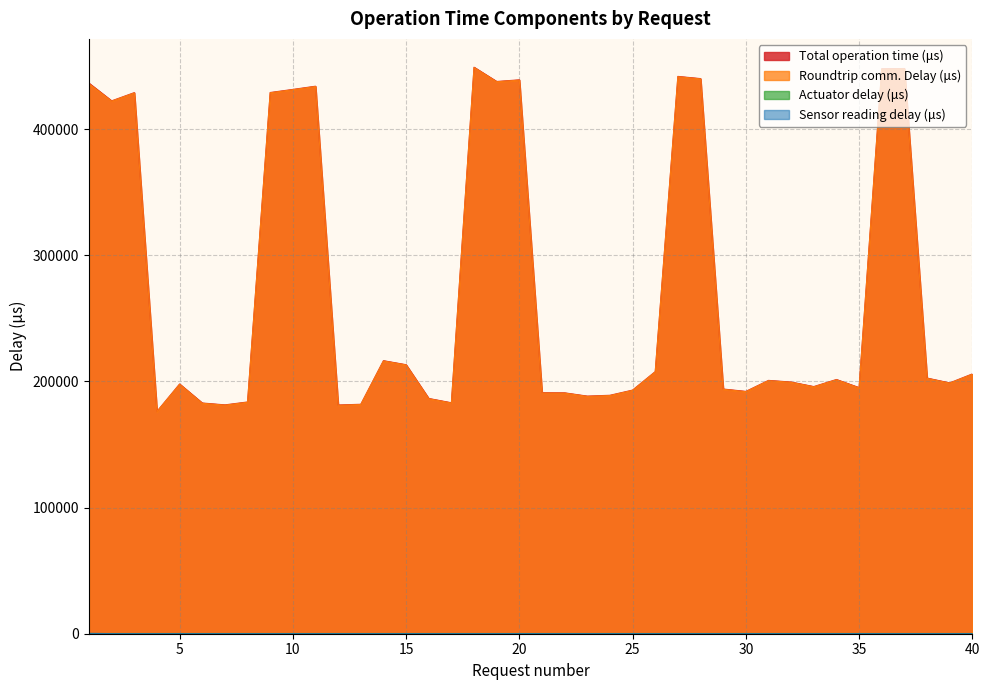

At which label does Total operation time (μs) first exceed 200851?

1